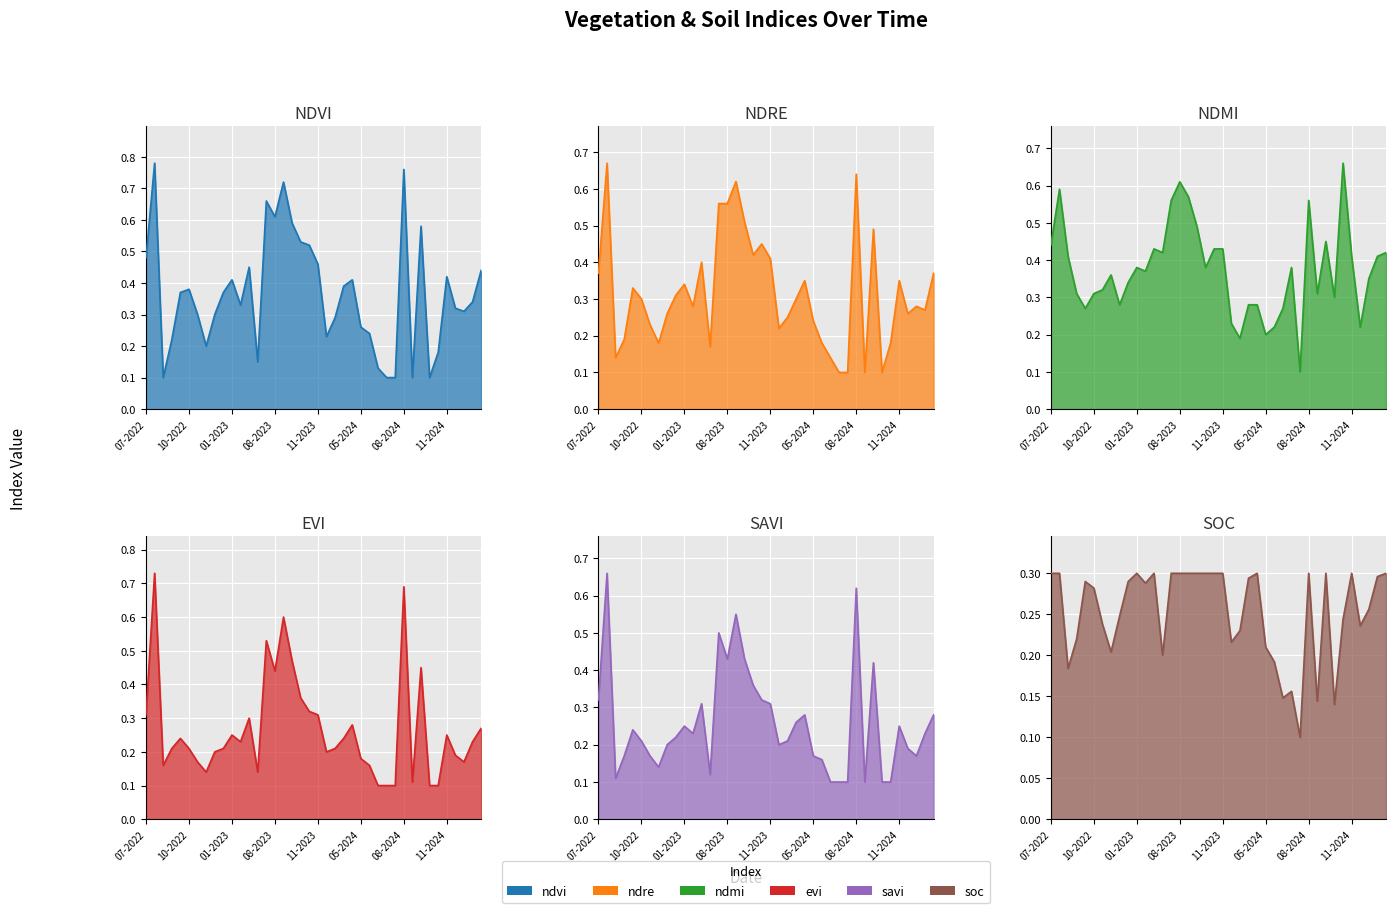

How many lines are shown in the chart?

6